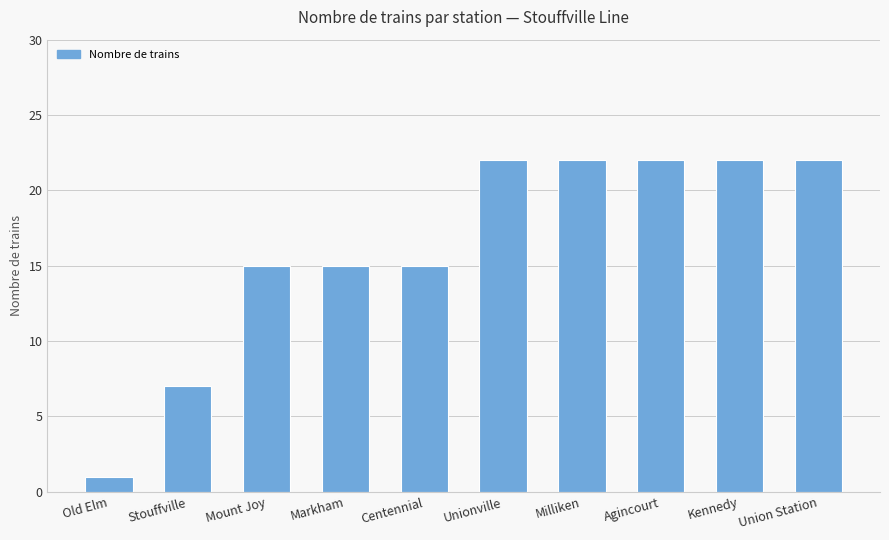

What is the change in value from Mount Joy to Kennedy?

+7